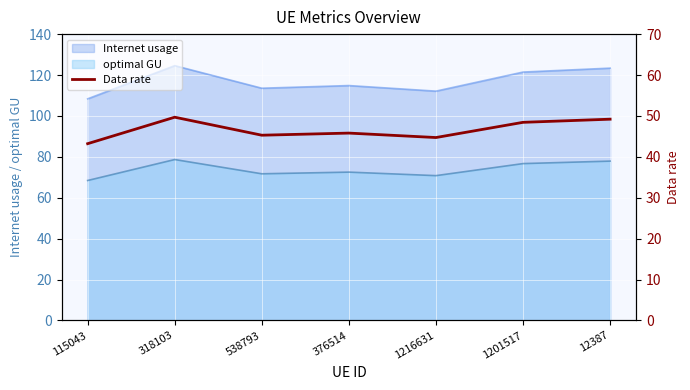

Which category has the lowest value across all series?

115043